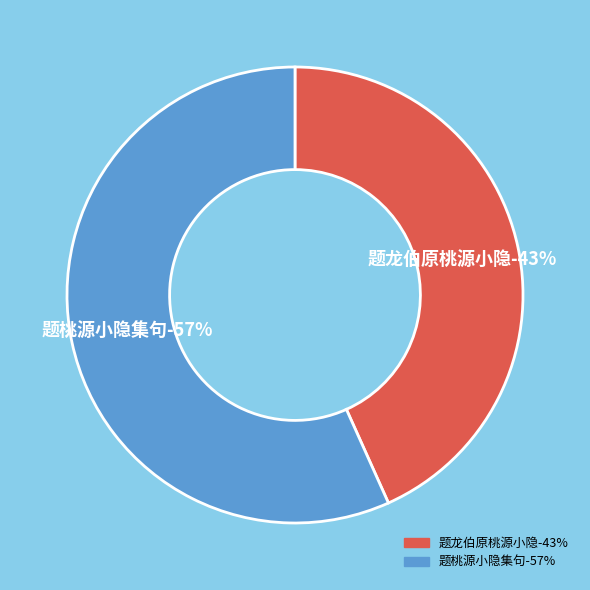

How many segments does this pie chart have?

2